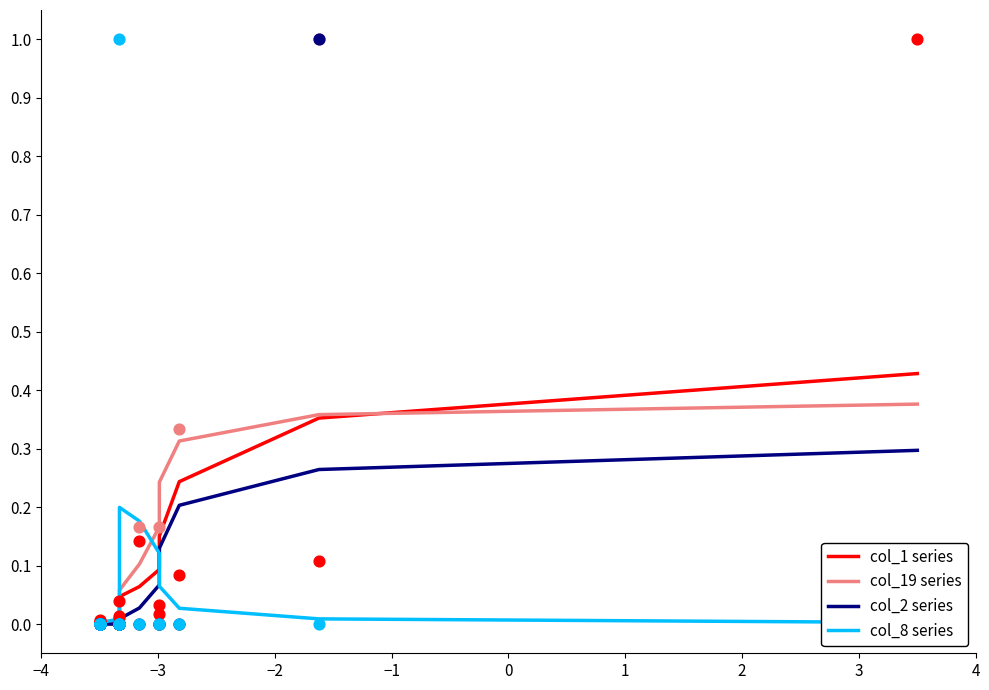

Is the value of col_1 series at 9 greater than the value of col_2 series at 10?

Yes